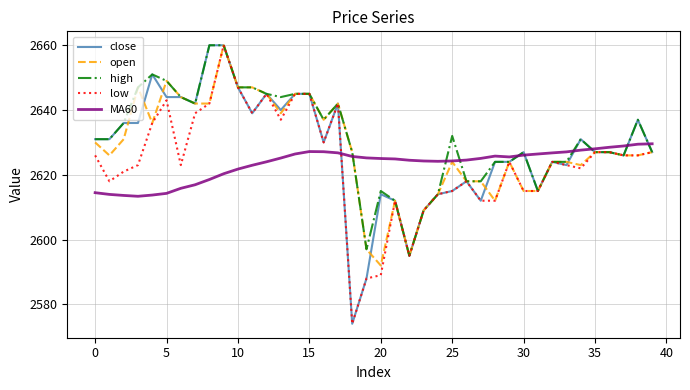

What is the maximum value shown in the chart?

2660.0